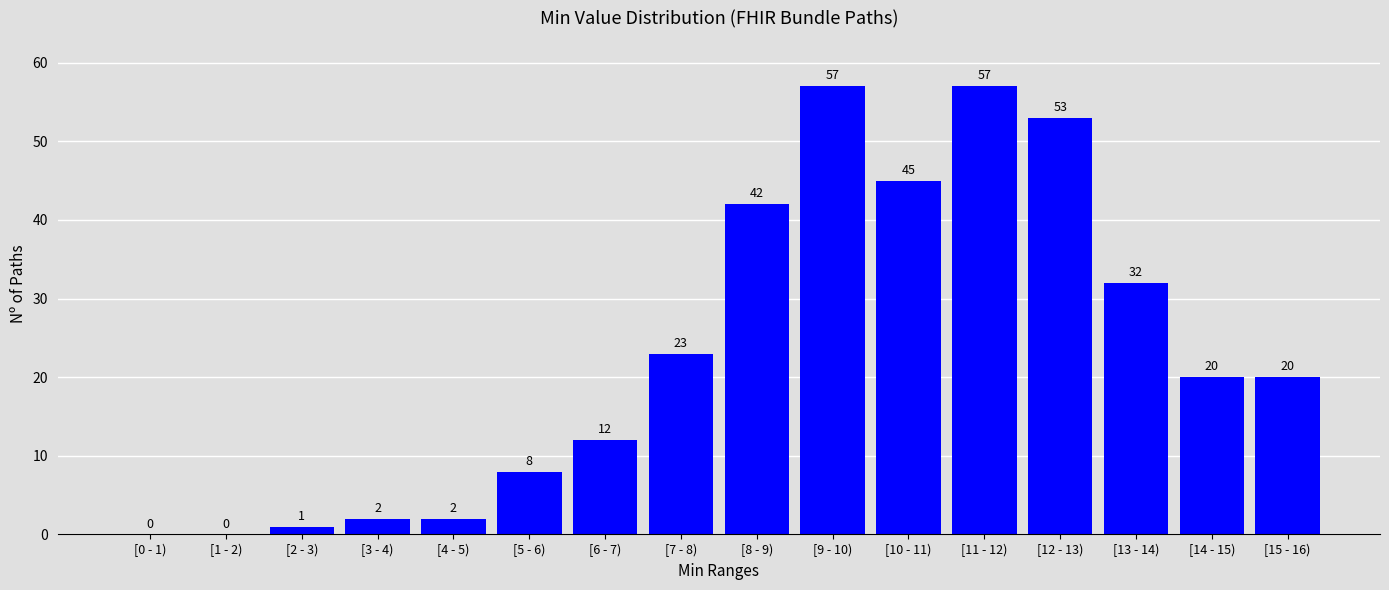

Reading right to left, extract all data points from this chart.

[15 - 16)=20	[14 - 15)=20	[13 - 14)=32	[12 - 13)=53	[11 - 12)=57	[10 - 11)=45	[9 - 10)=57	[8 - 9)=42	[7 - 8)=23	[6 - 7)=12	[5 - 6)=8	[4 - 5)=2	[3 - 4)=2	[2 - 3)=1	[1 - 2)=0	[0 - 1)=0